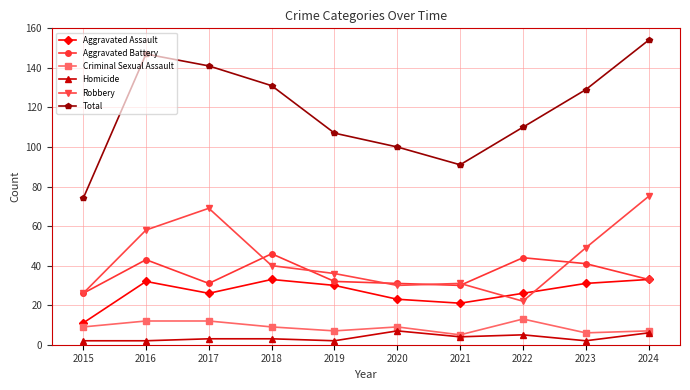

True or false: Aggravated Assault has a value of 11 at 2015.

True